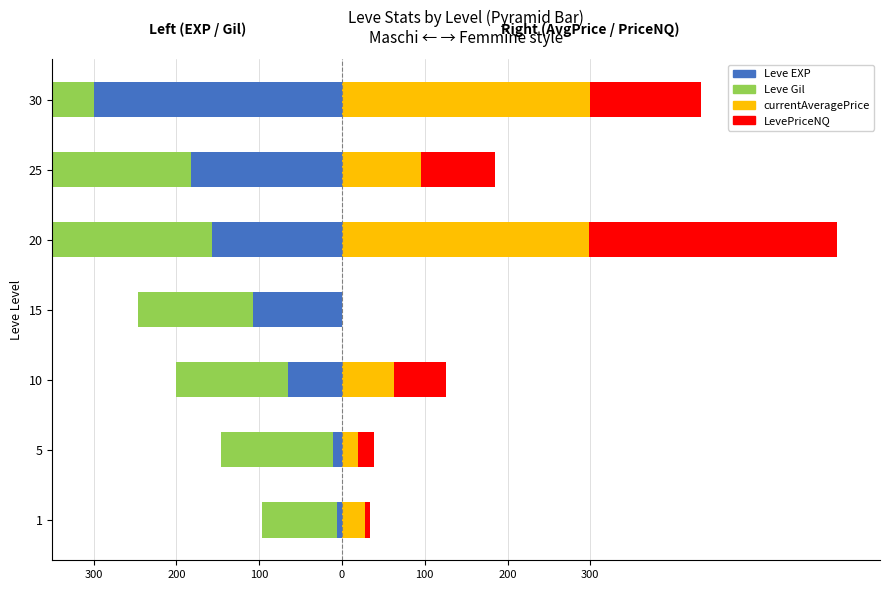

True or false: Leve Gil has a value of -243.7 at 200.

False